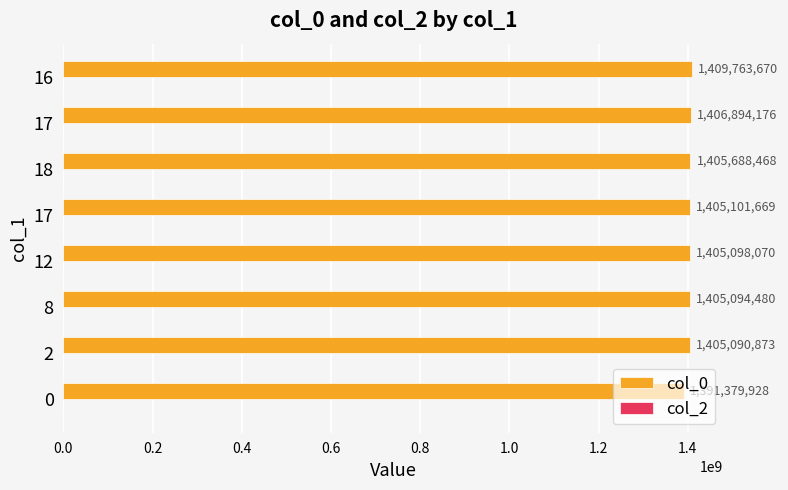

How many data points are less than 1405101669?

4